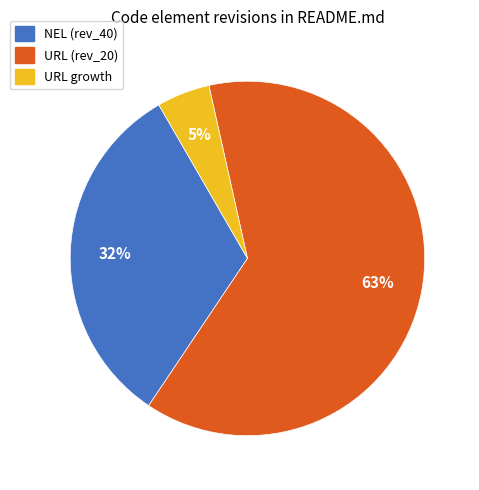

Is there a majority slice in this chart?

Yes